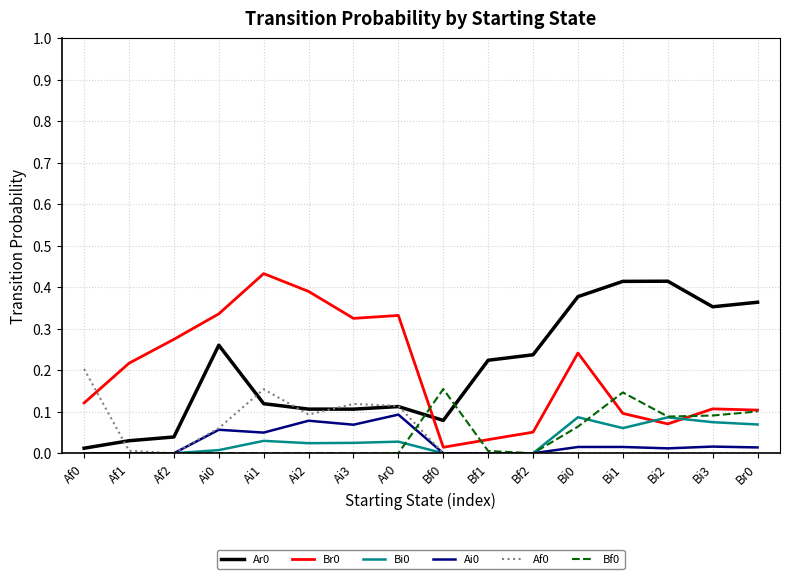

The value of Af0 at Ai3 is 0.1. True or false?

True